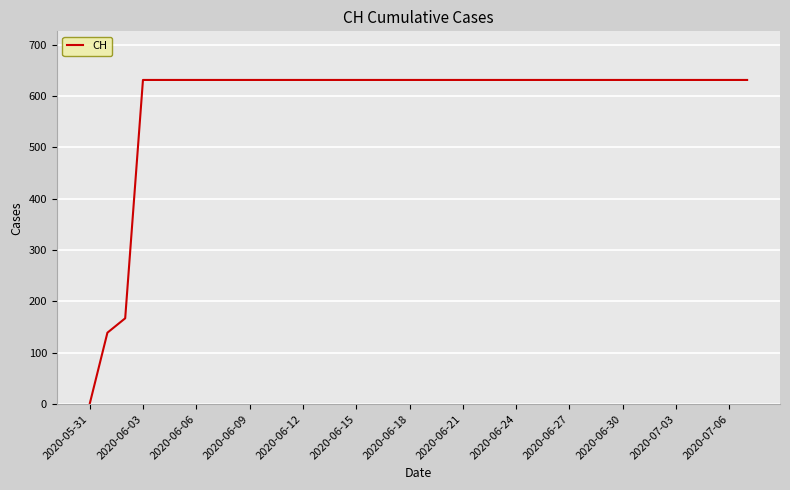

What is the maximum value shown in the chart?

631